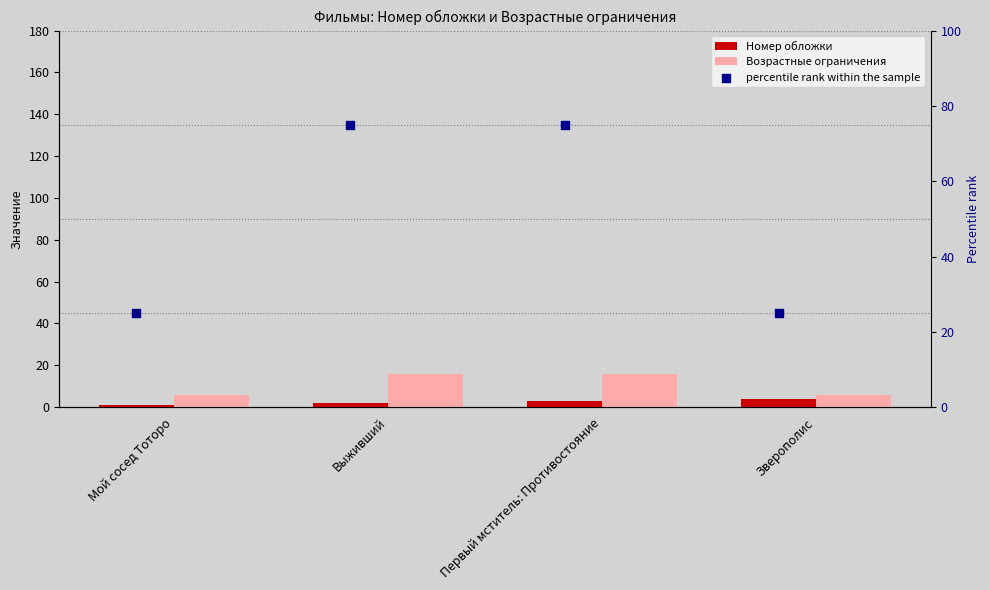

What are all the series names shown in the legend?

Номер обложки, Возрастные ограничения, percentile rank within the sample